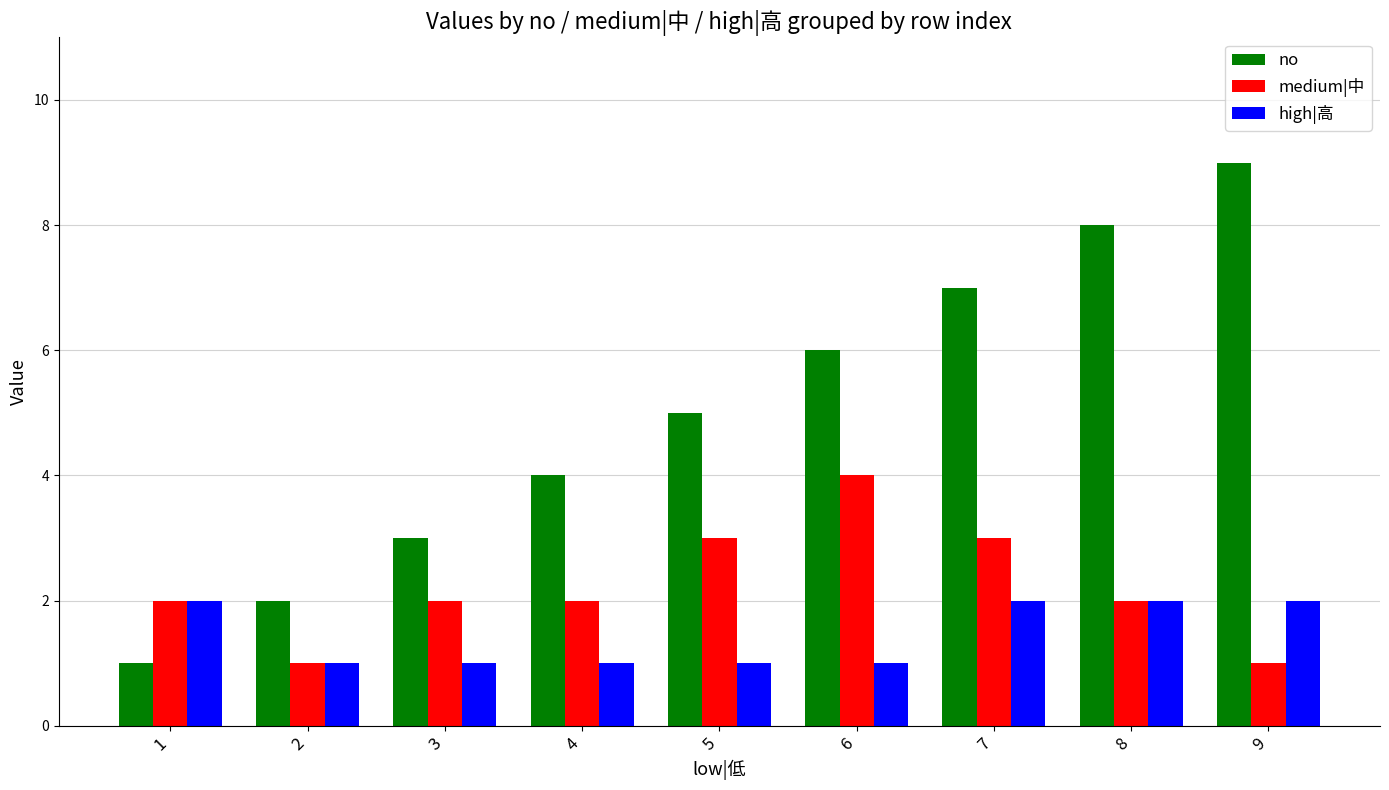

List the series in order of their overall mean, lowest first.

high|高, medium|中, no